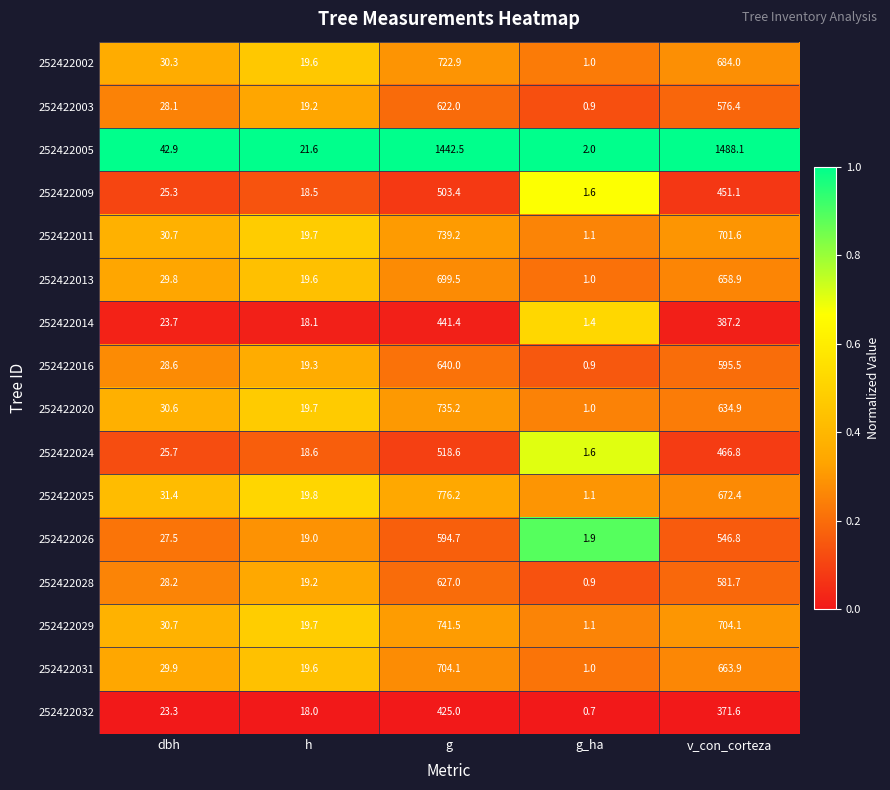

What is the lowest value of the 252422014 series?

1.4